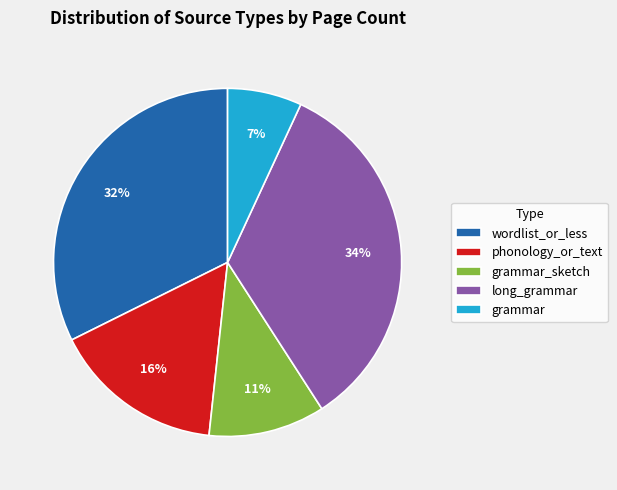

Rank the categories by value from highest to lowest.

long_grammar, wordlist_or_less, phonology_or_text, grammar_sketch, grammar